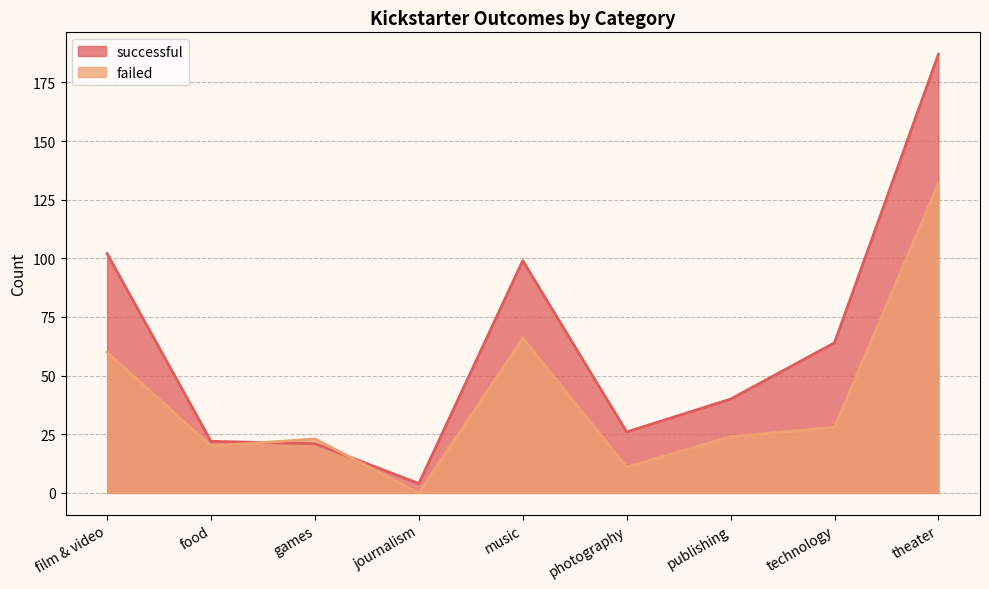

What is the sum of all successful values?

565